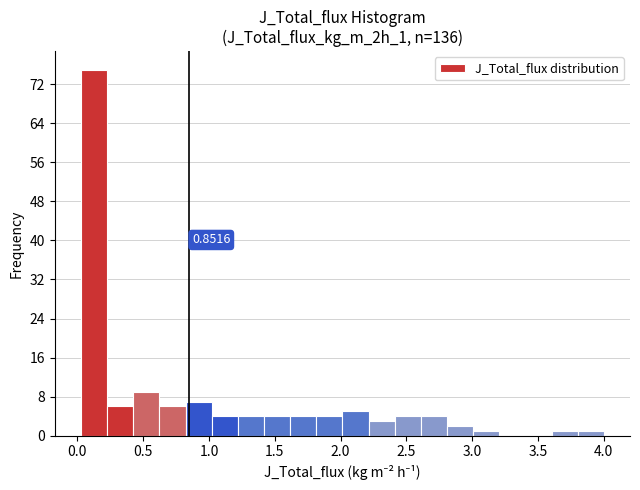

Read against the x-axis, roughly where is the centre of the tallest bar?

0.15